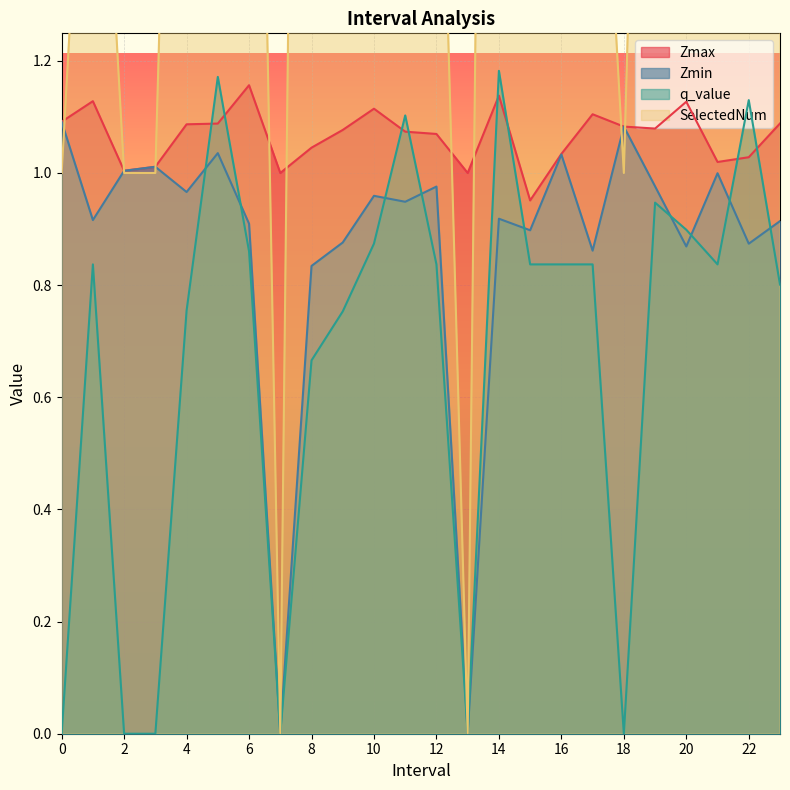

List the series in order of their peak value, lowest first.

Zmin, Zmax, q_value, SelectedNum